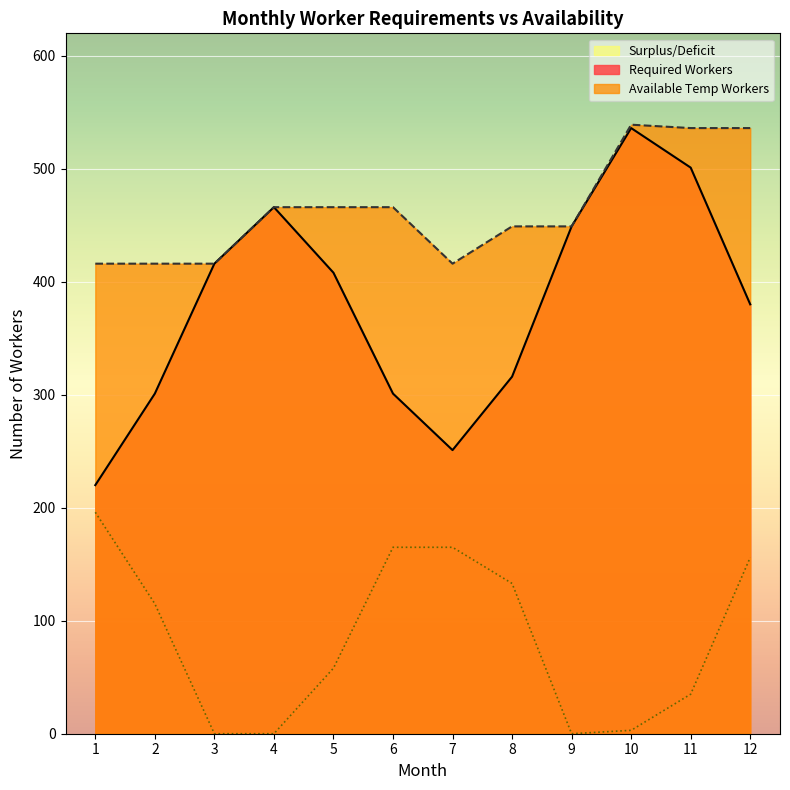

What is the sum of the Required Workers values at 5 and 1?

628